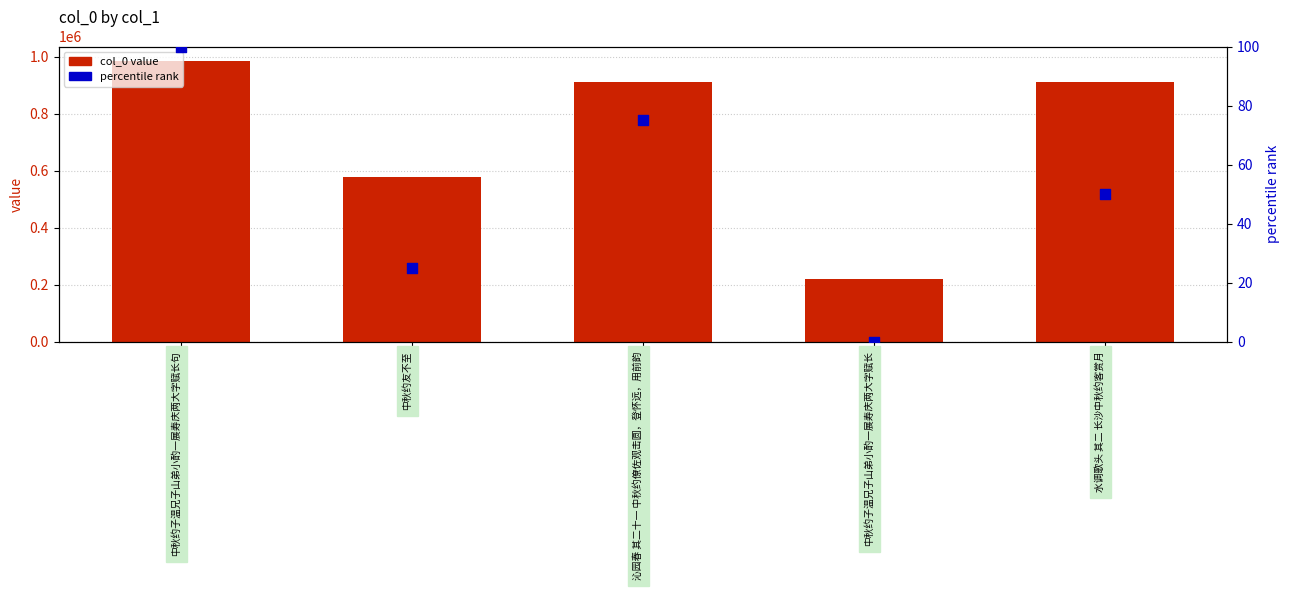

At which category is the sum across all series the highest?

中秋约子温兄子山弟小酌一展寿庆两大字赋长句